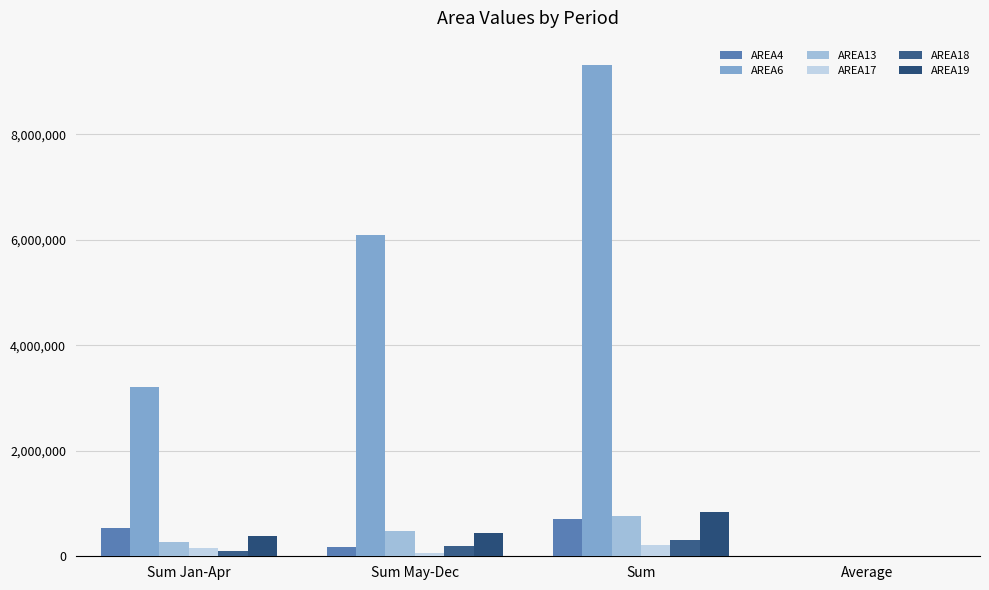

Rank the series by their maximum value, from lowest to highest.

AREA17, AREA18, AREA4, AREA13, AREA19, AREA6